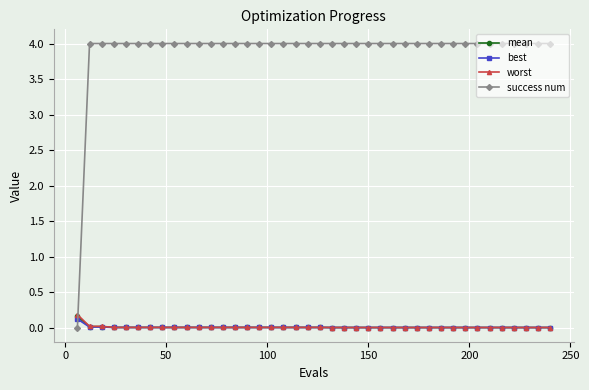

What are all the series names shown in the legend?

mean, best, worst, success num